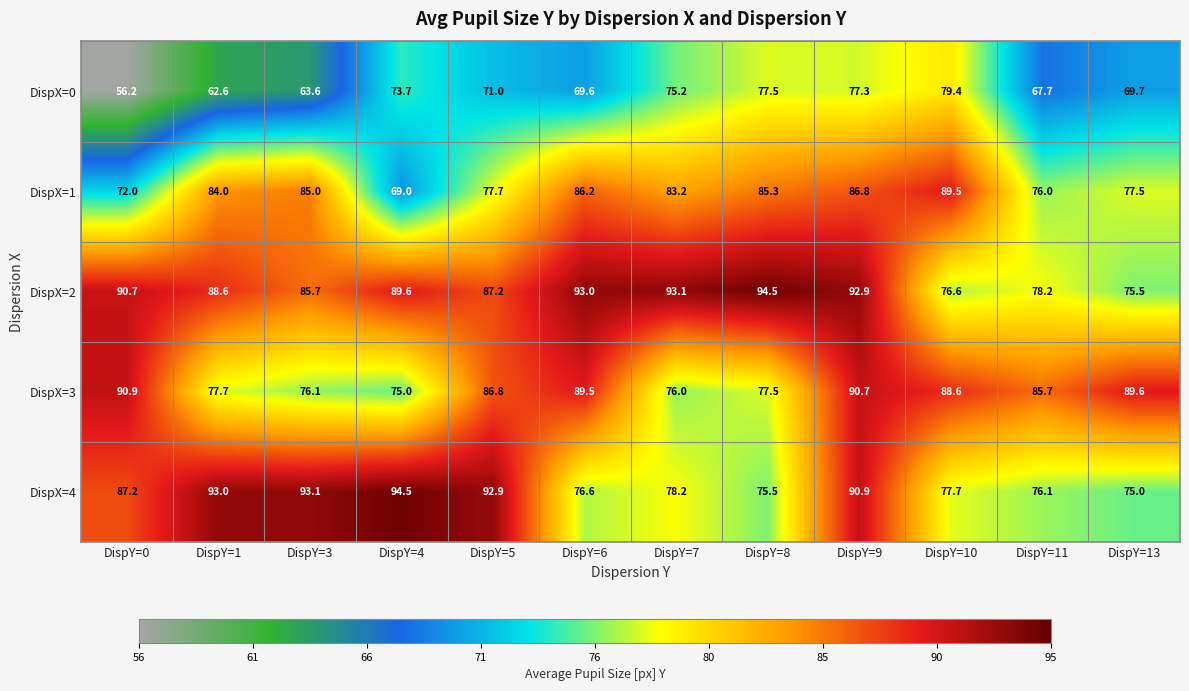

What is the total value across all series at DispY=13?

387.3